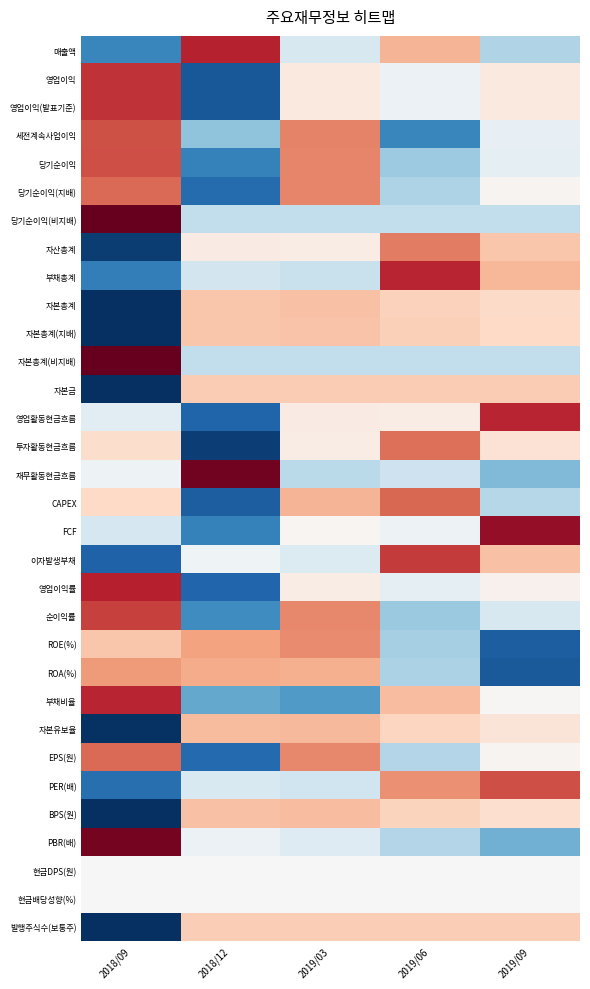

At which label does 발행주식수(보통주) reach its minimum?

2018/09